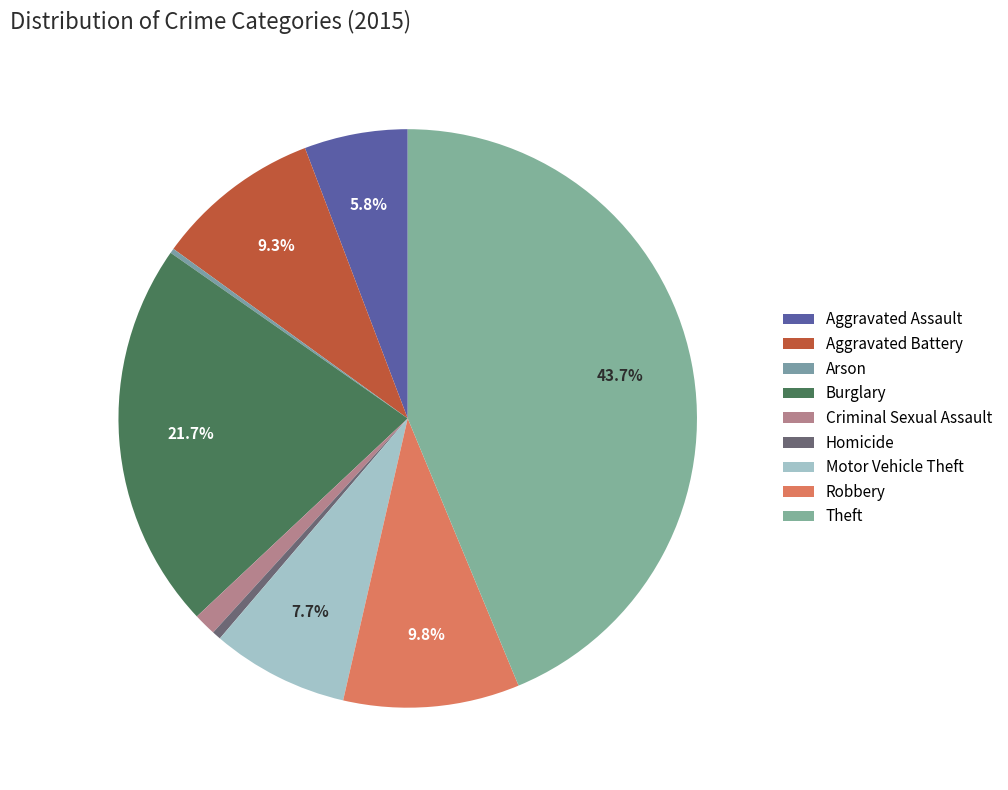

True or false: Arson accounts for 6% of the total.

False